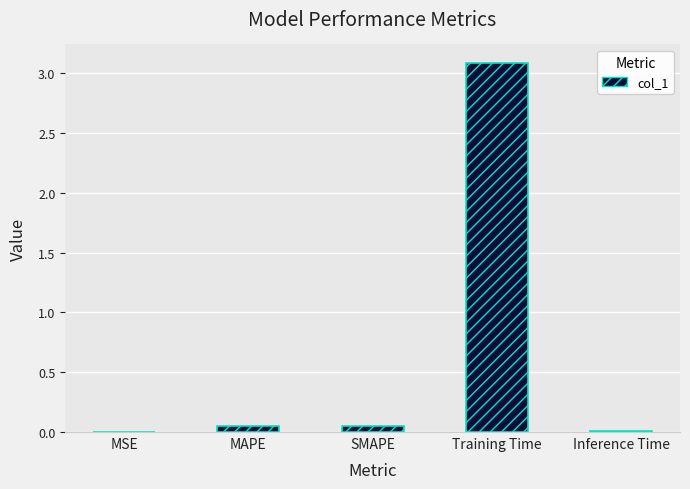

How many data points does each series have?

5